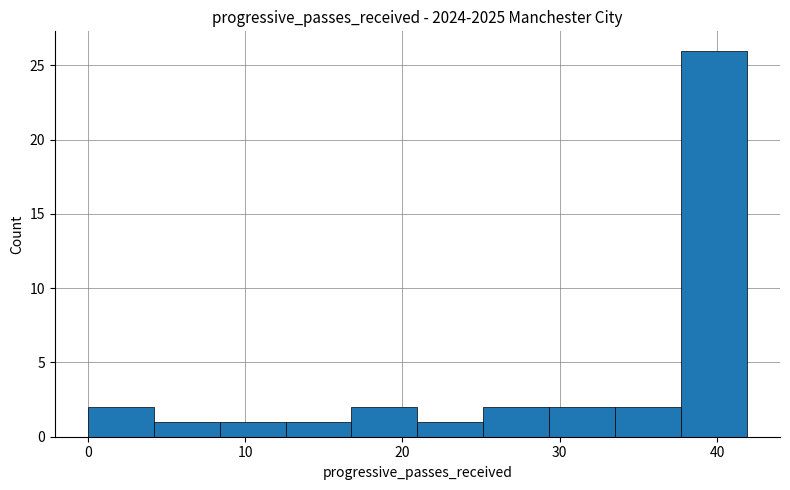

Reading left to right, list every bar in this chart as the range it spans on the x-axis followed by its height. Neither the bar edges nor the heights are printed on the chart, so give them approximately, as read against the axes.

0 to 4: 2
4 to 8: 1
8 to 13: 1
13 to 17: 1
17 to 21: 2
21 to 25: 1
25 to 29: 2
29 to 34: 2
34 to 38: 2
38 to 42: 26